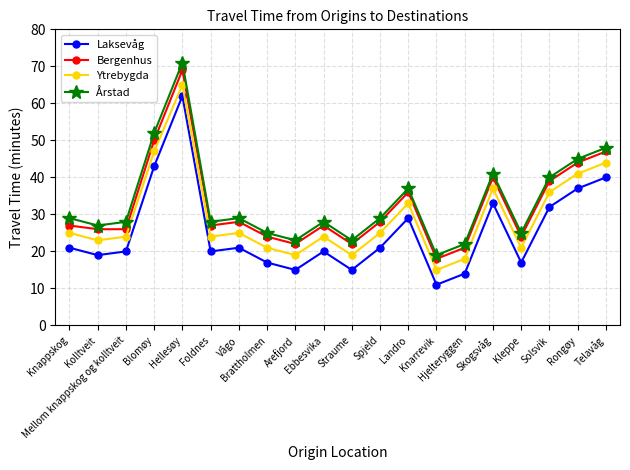

Which series has the largest range (max minus min)?

Årstad